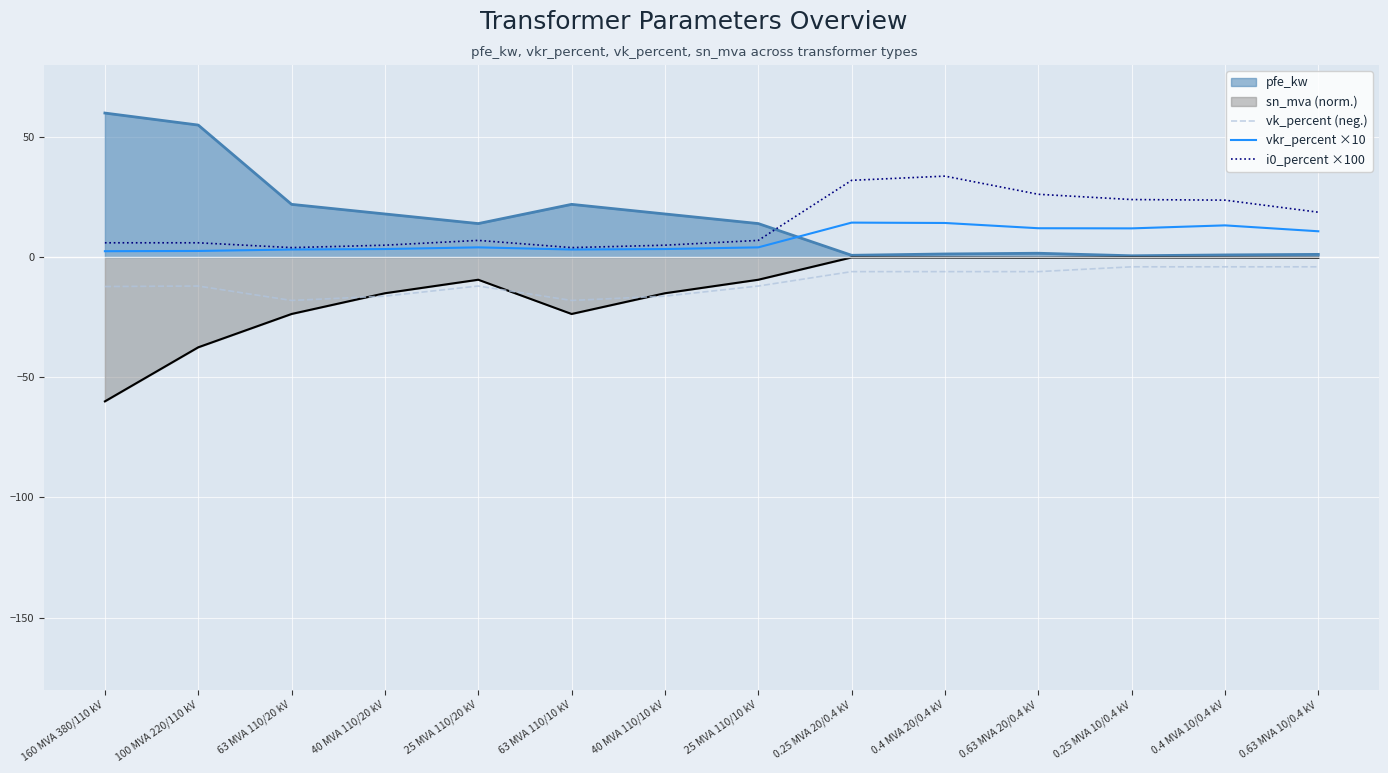

Which series ends up on top after the final intersection of pfe_kw and i0_percent ×100?

i0_percent ×100